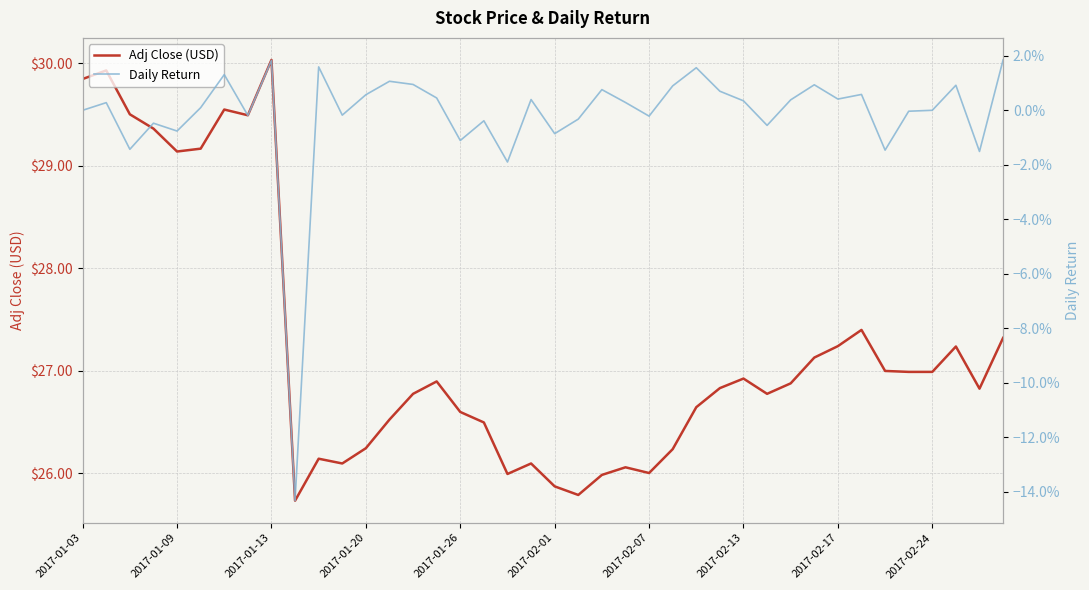

At 2017-01-03, list the series in order from largest to smallest.

Adj Close (USD), Daily Return